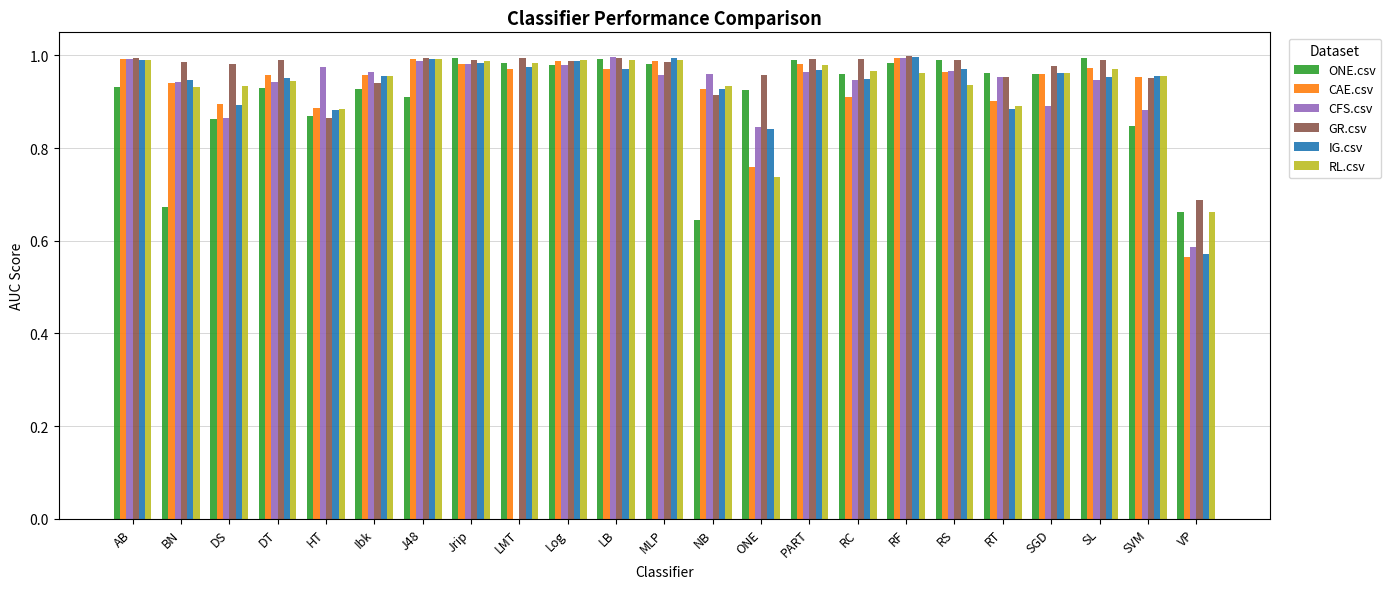

The IG.csv series shows 1.3 at SVM. True or false?

False